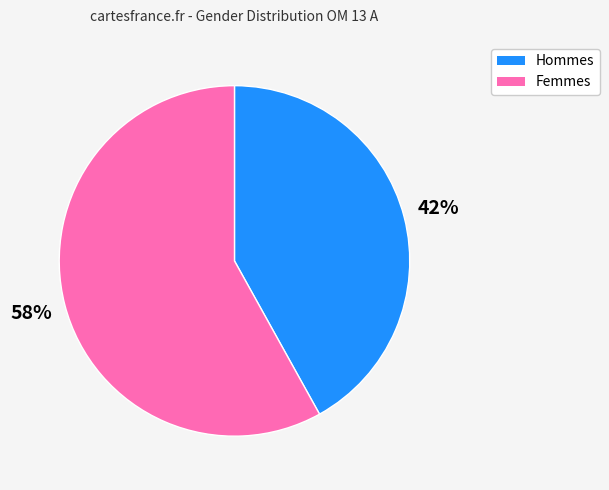

Is there any slice that represents more than half of the pie?

Yes